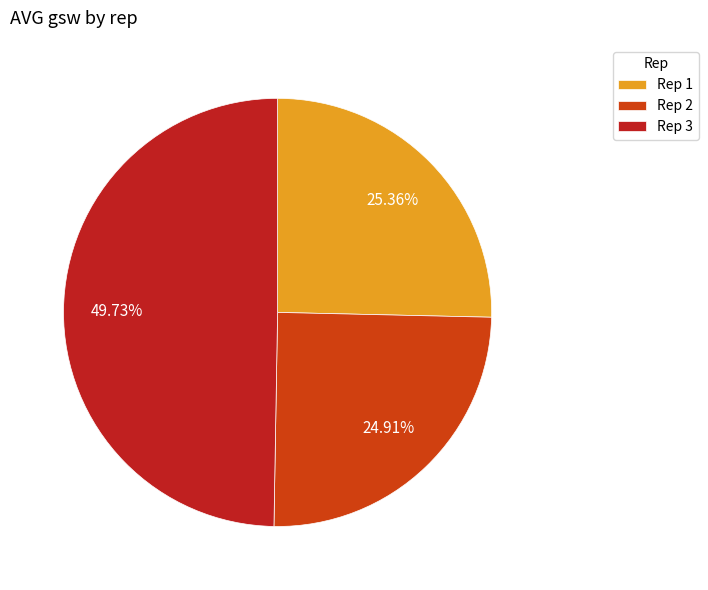

Which has a higher value, Rep 2 or Rep 3?

Rep 3